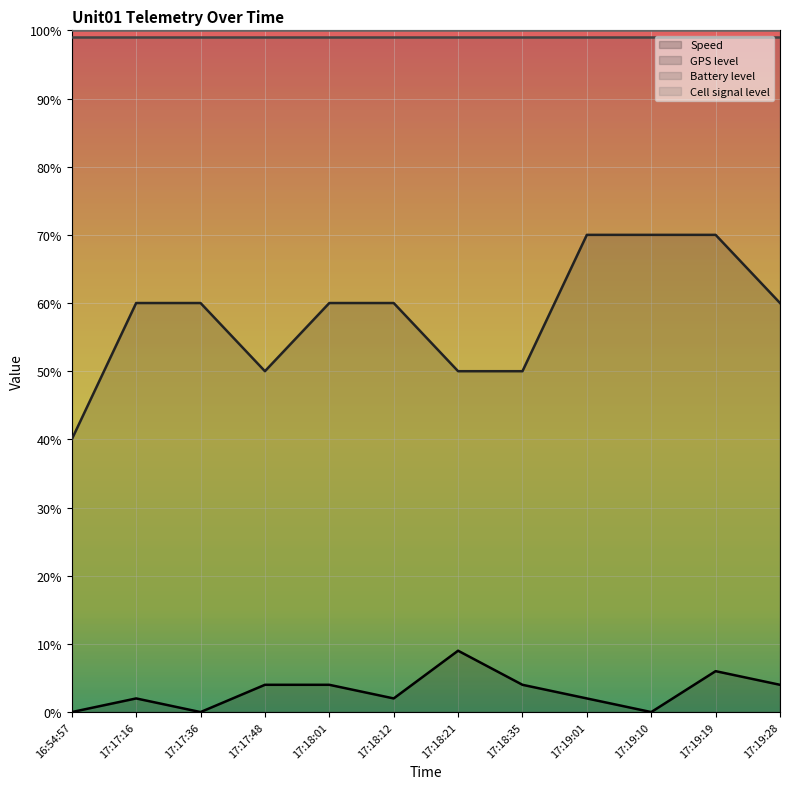

What is the difference between the Speed values at 17:19:01 and 17:17:36?

2